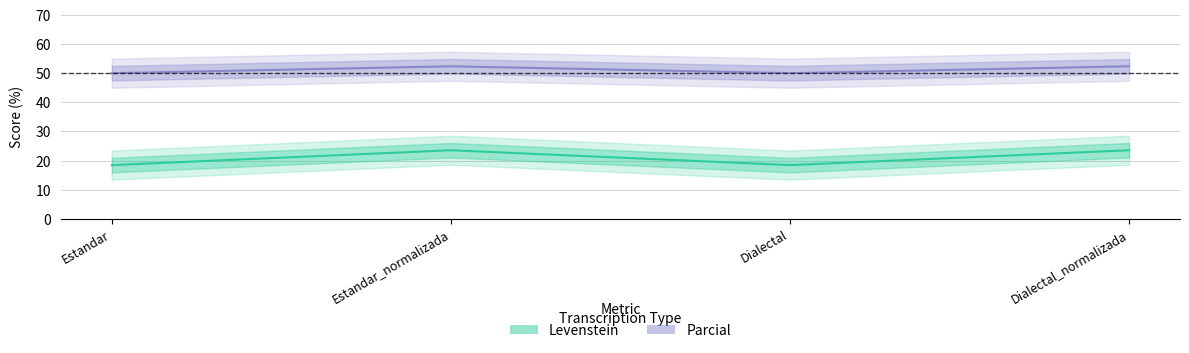

Where is Parcial nearest to the value 51?

Estandar